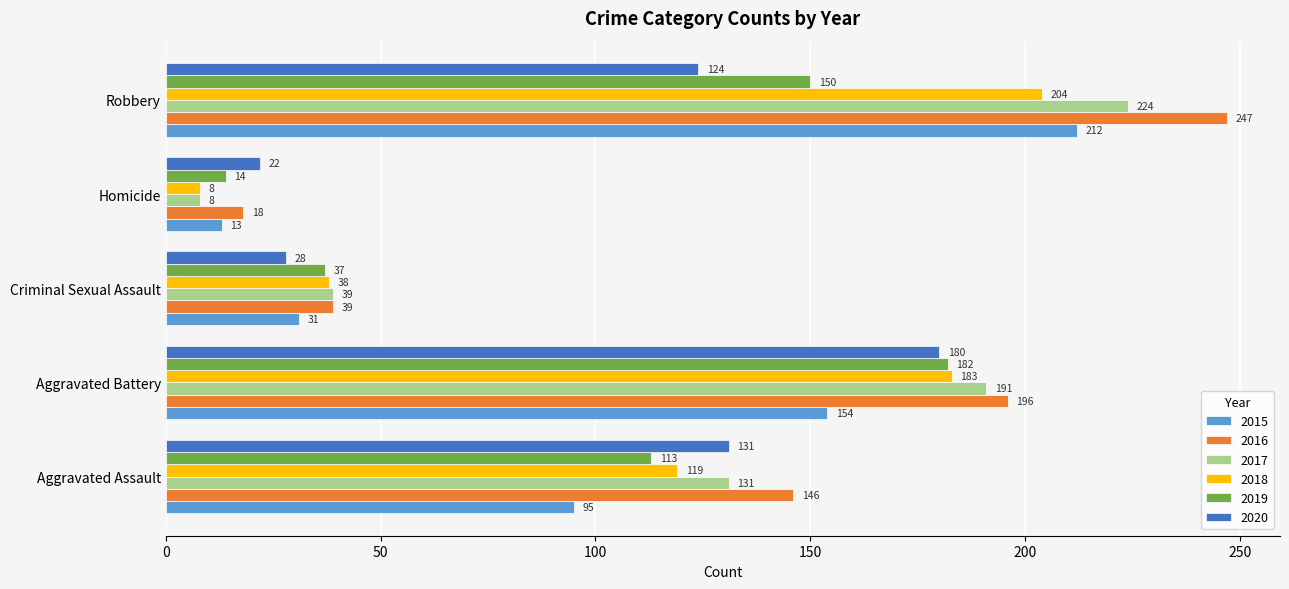

Which series has the largest range (max minus min)?

2016